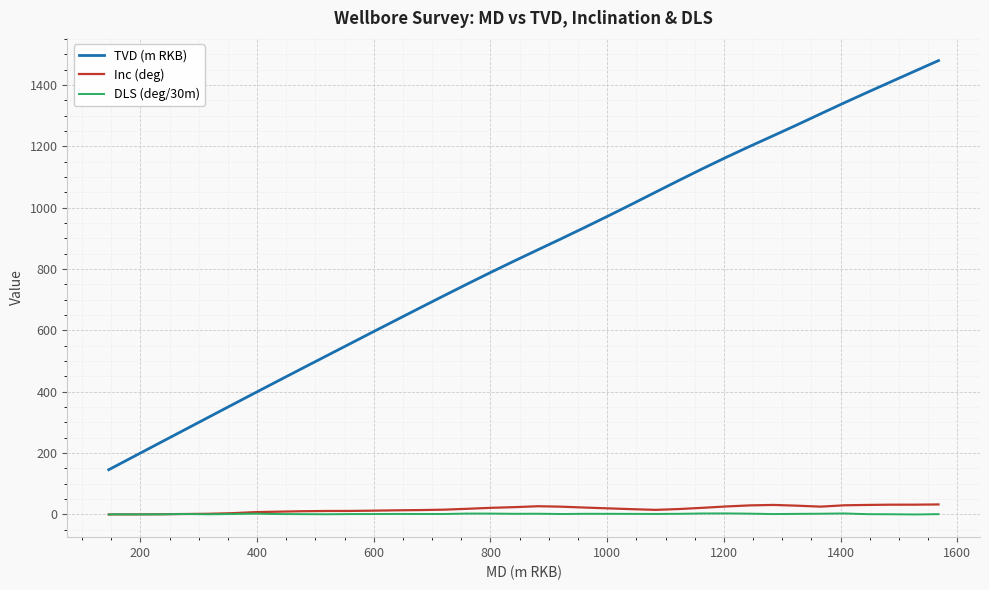

True or false: DLS (deg/30m) has more than 2 interior local peaks.

True